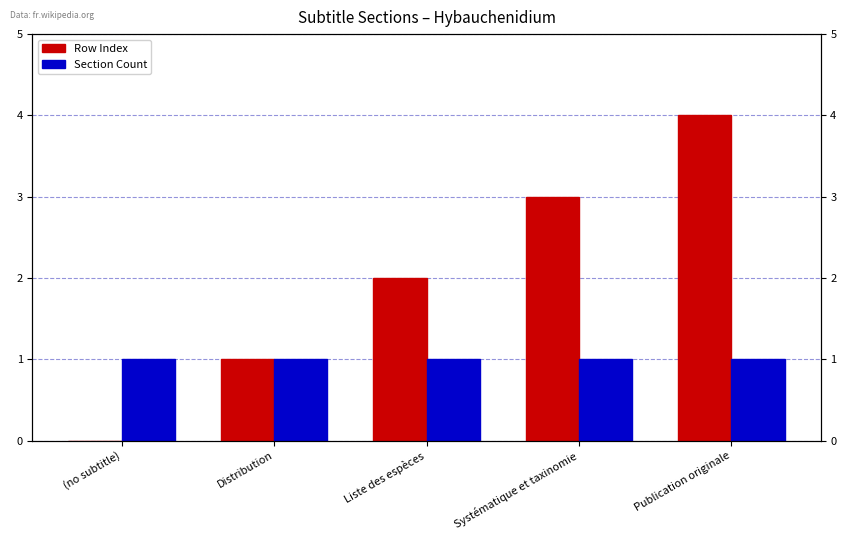

At which category is the sum across all series the highest?

Publication originale